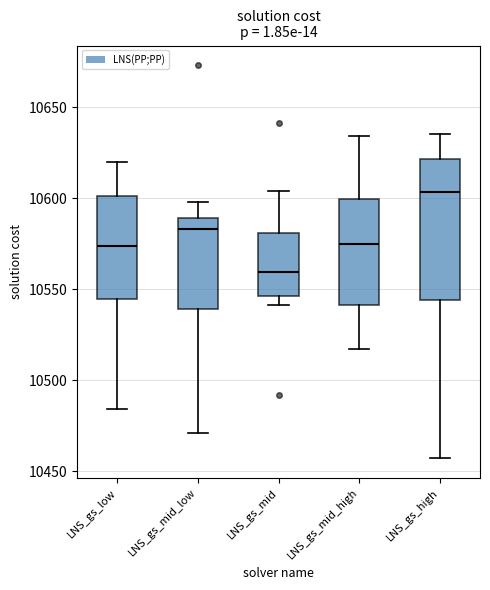

Which box is the tallest, from its lower edge to its upper edge?

LNS_gs_high